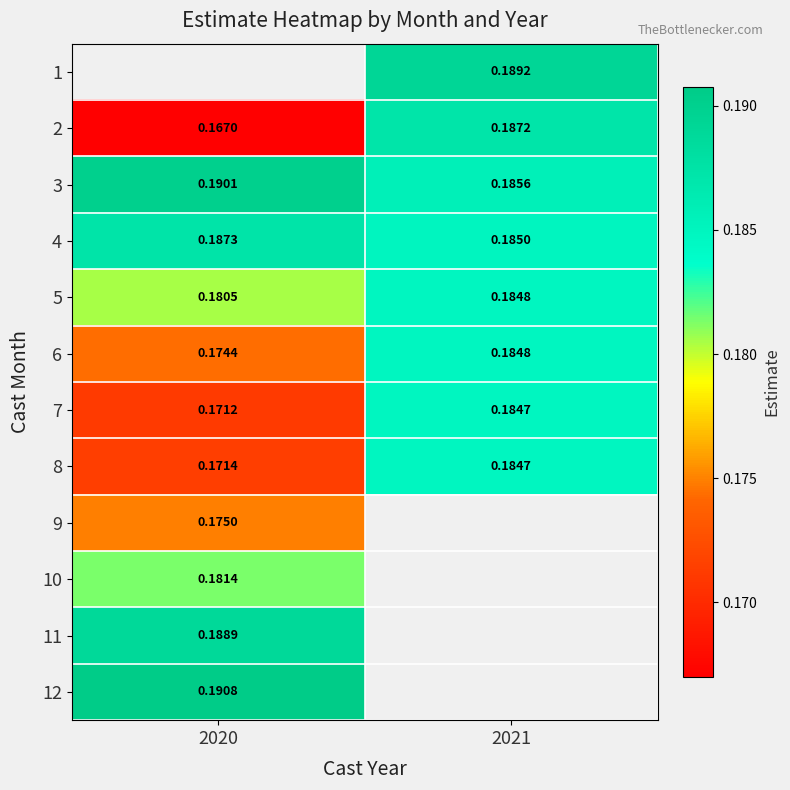

Is the value of 8 at 2021 greater than the value of 7 at 2020?

Yes